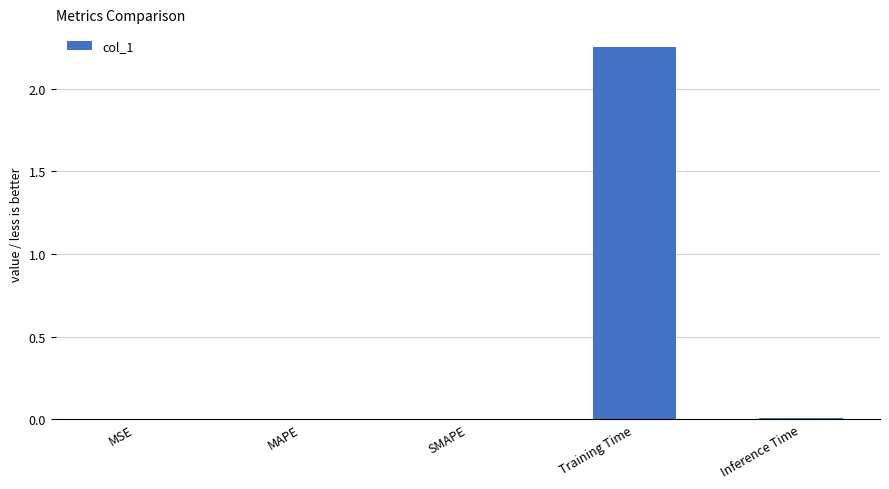

Which category has the highest value across all series?

Training Time